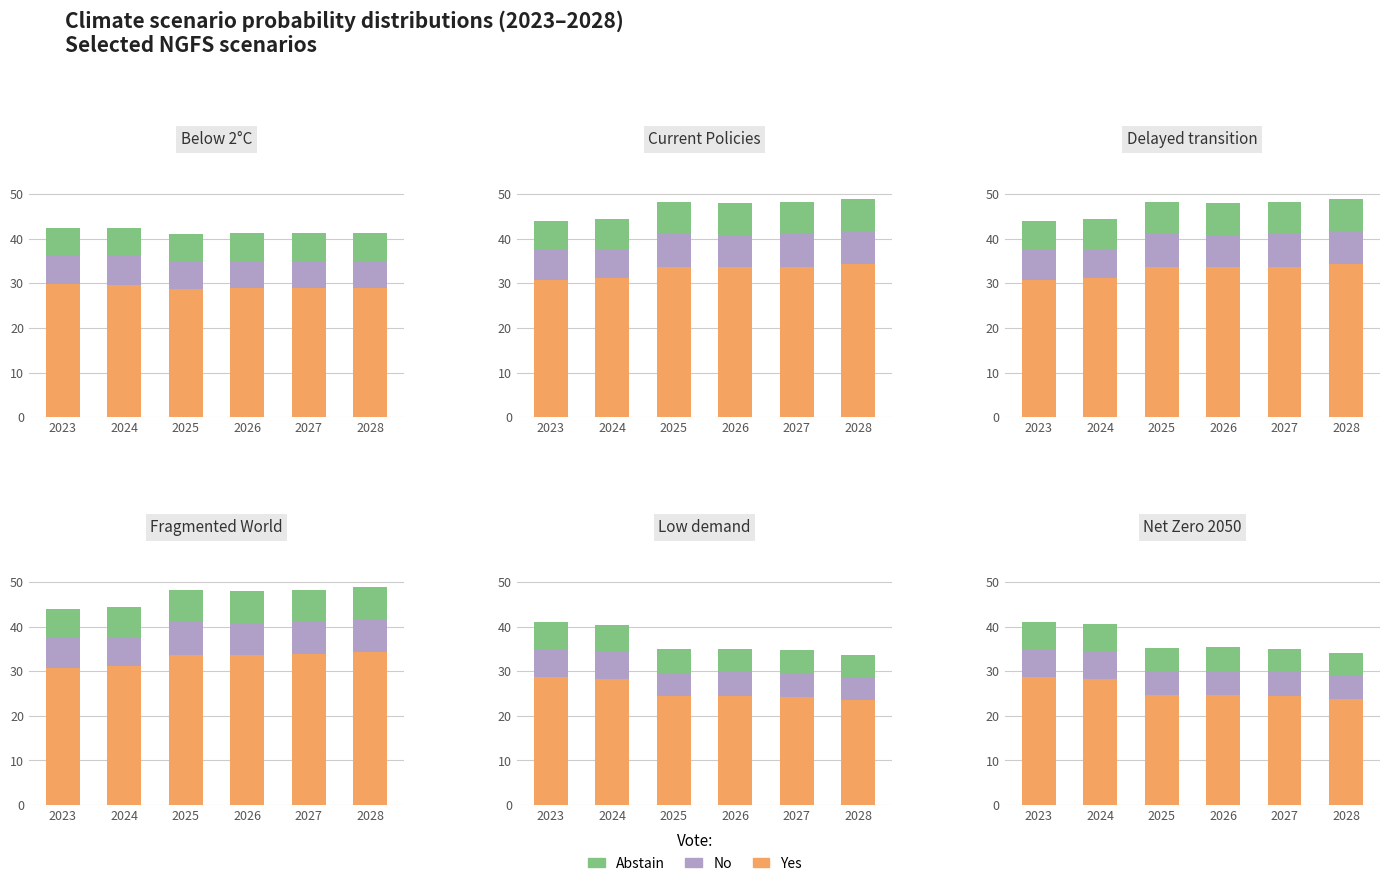

Is it true that No equals 2.7 at 2023?

False